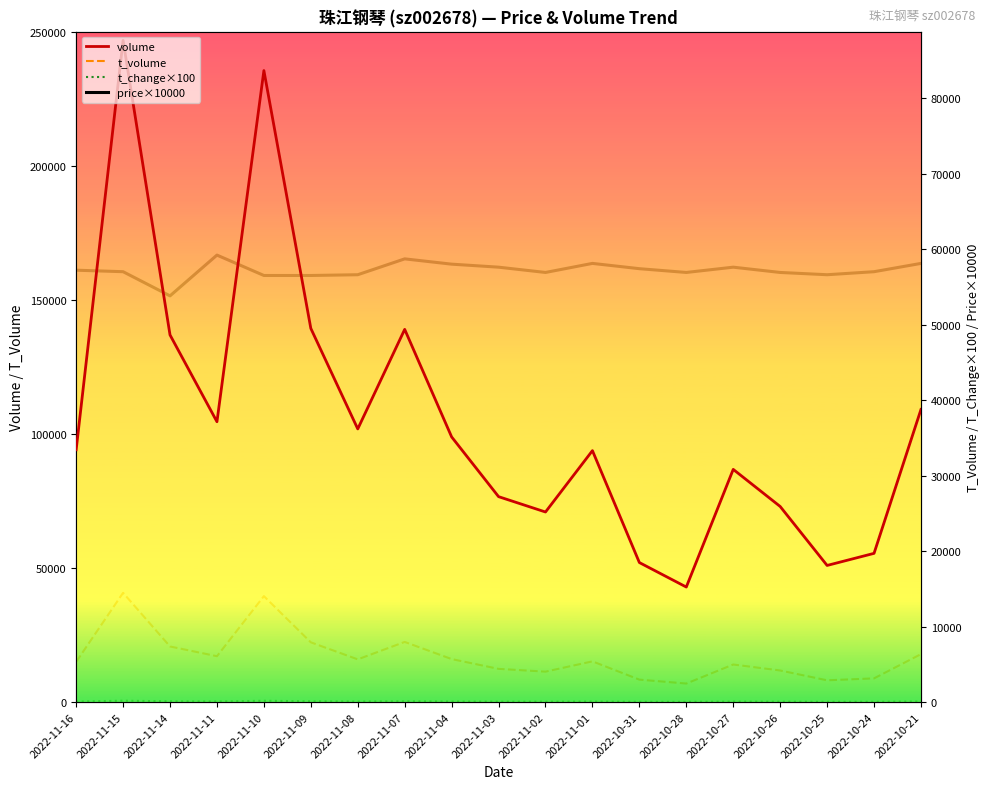

At which label does t_volume reach its minimum?

2022-10-28